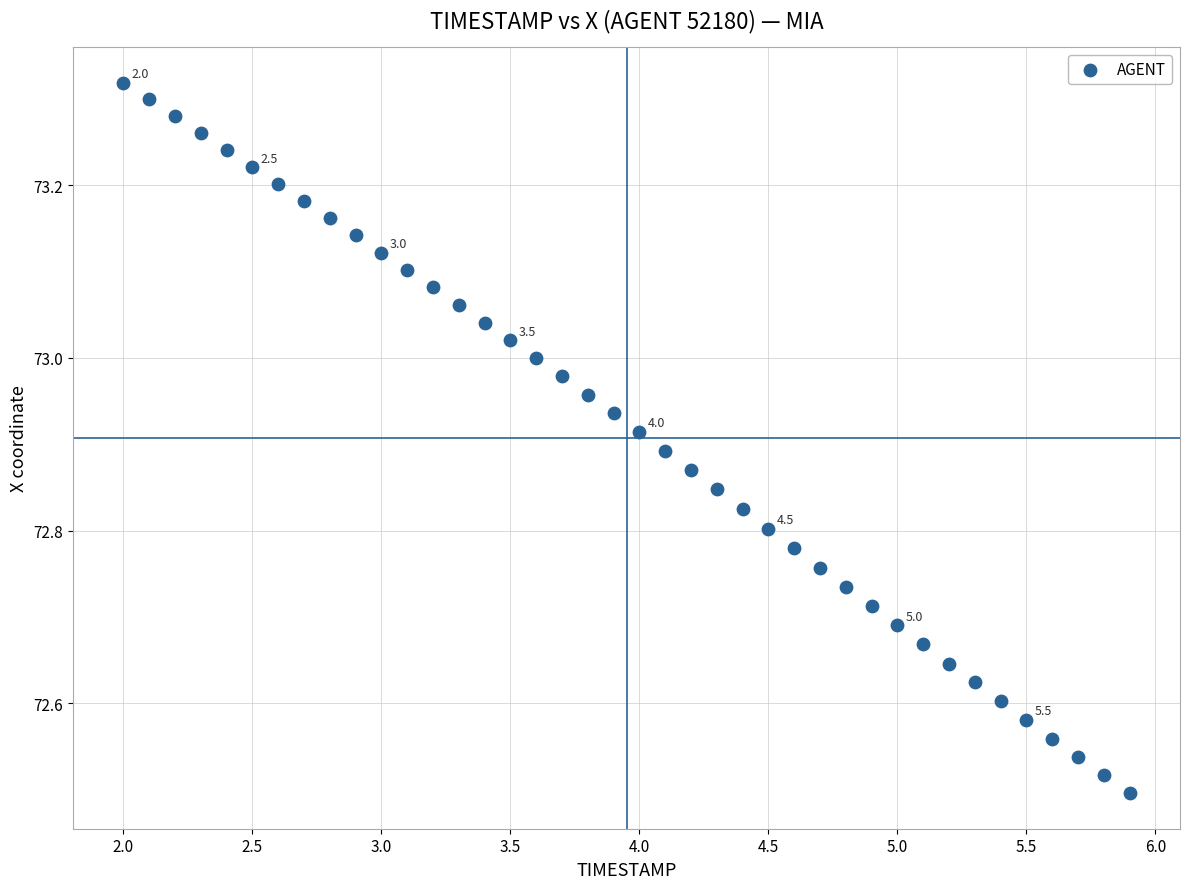

What is the range of Y values (max minus min)?

0.8